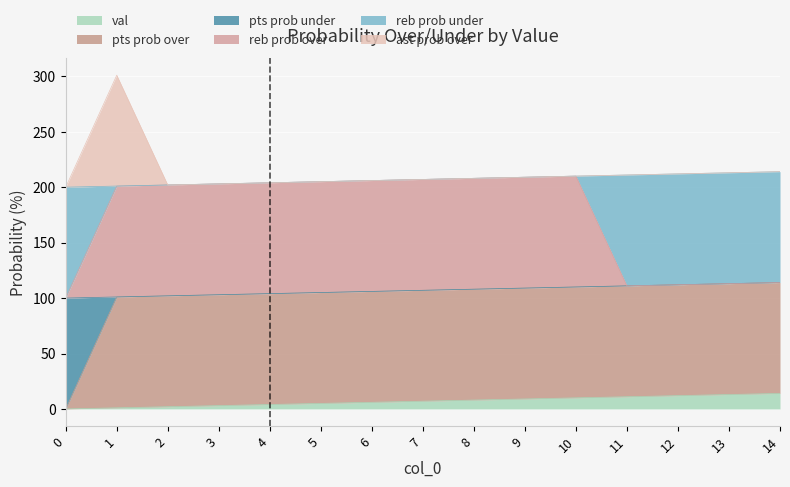

True or false: ast prob over and val cross at least once.

False